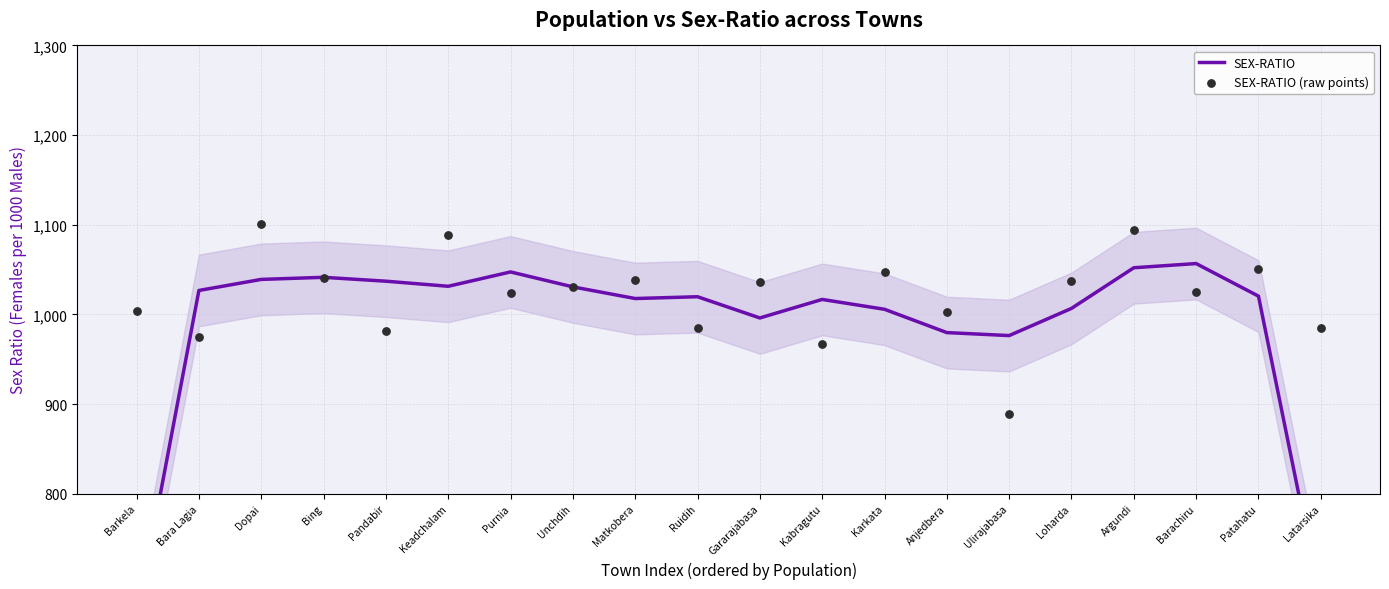

Which series reaches the maximum Y coordinate?

SEX-RATIO (raw points)